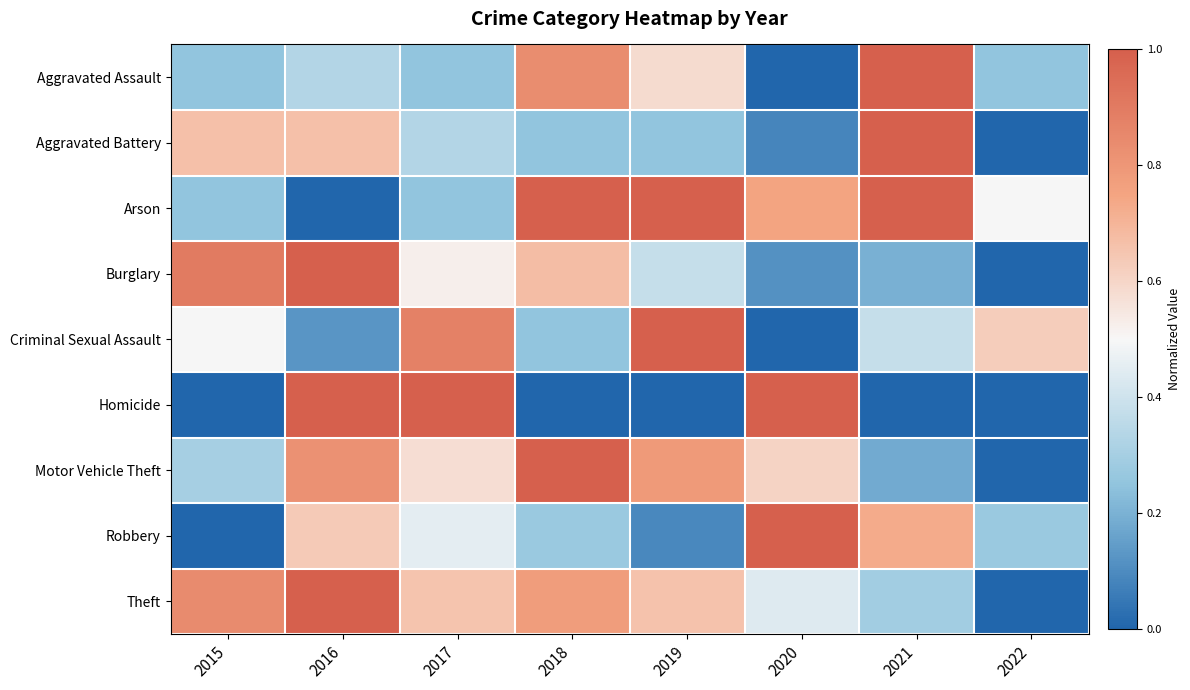

Rank the series by their maximum value, from highest to lowest.

Aggravated Assault, Aggravated Battery, Arson, Burglary, Criminal Sexual Assault, Homicide, Motor Vehicle Theft, Robbery, Theft